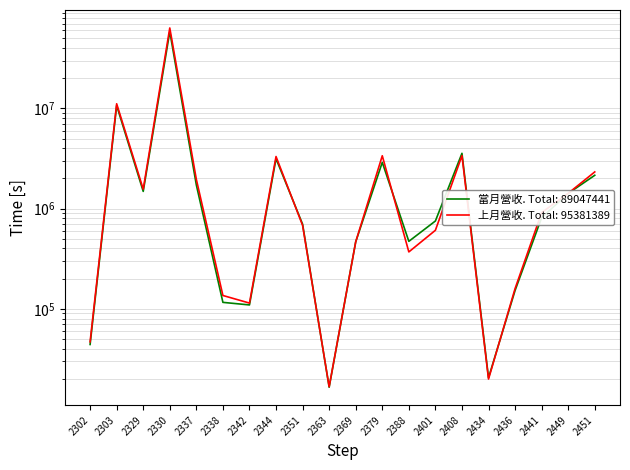

Where does the 上月營收 series first go above 911767?

2303